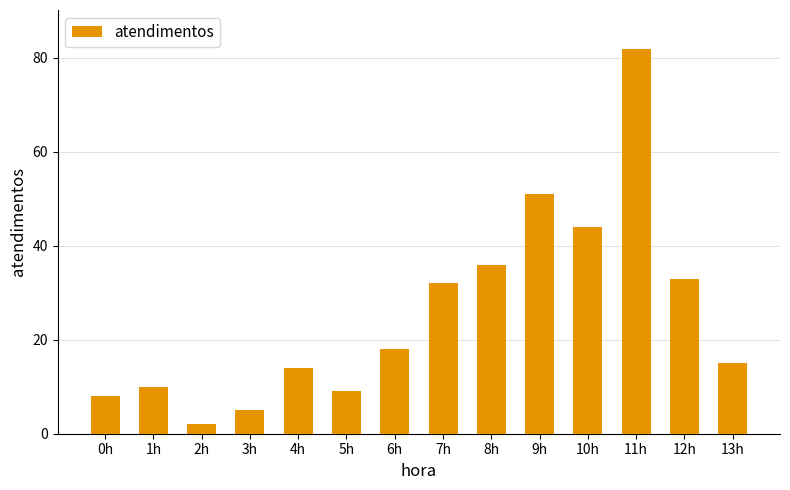

Which category has the lowest value across all series?

2h